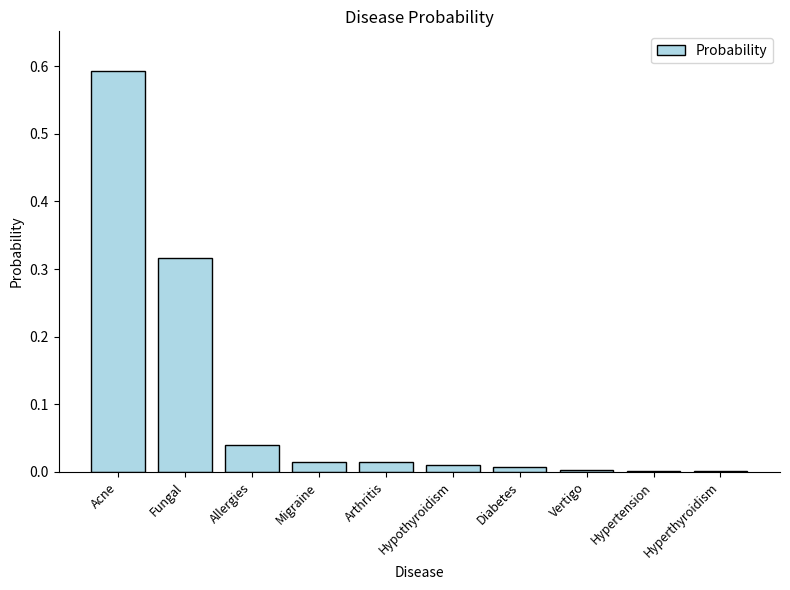

Between Fungal and Allergies, which is larger?

Fungal